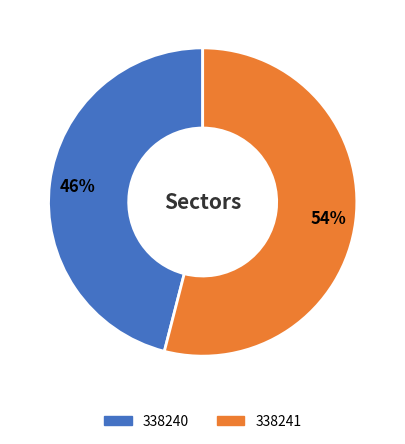

Approximately how many times larger is the value at 338240 compared to 338241?

0.9